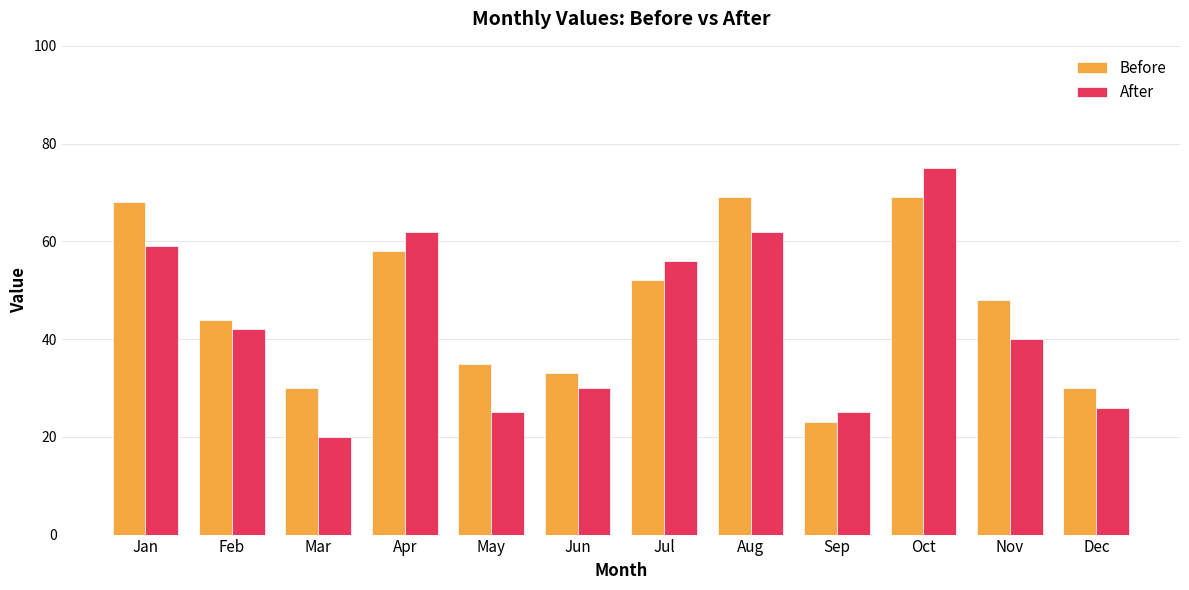

What is the minimum value shown in the chart?

20